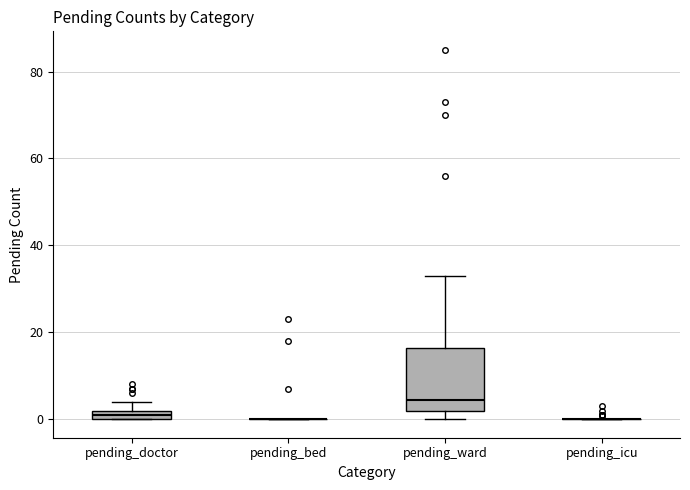

Comparing the boxes themselves (not the whiskers), which one is the tallest?

pending_ward